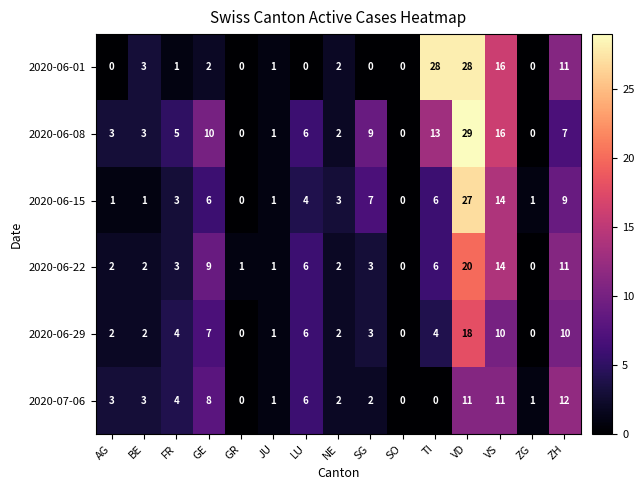

At which label does 2020-06-15 reach its peak?

VD